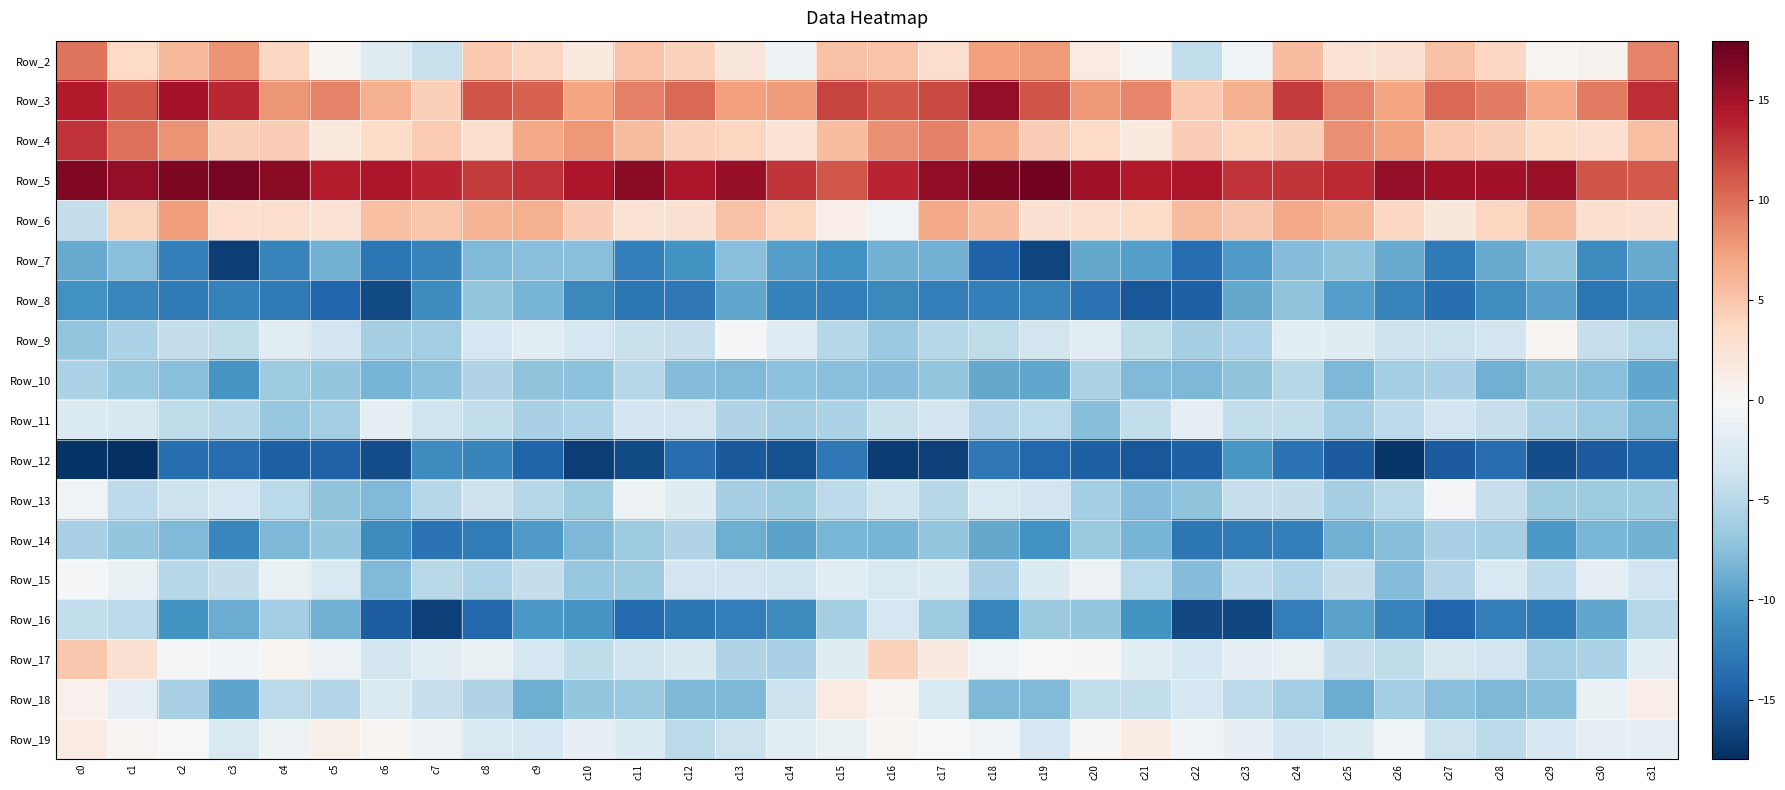

Which category has the lowest value across all series?

c1